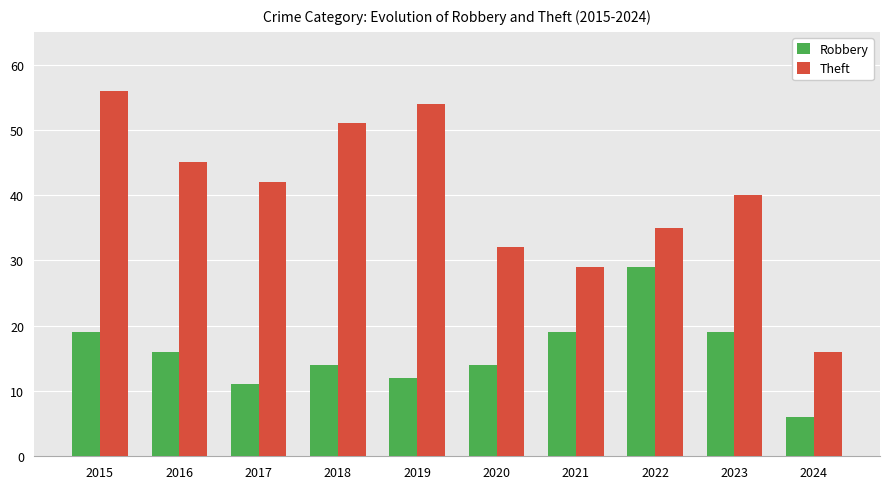

What is the difference between the Theft values at 2017 and 2021?

13